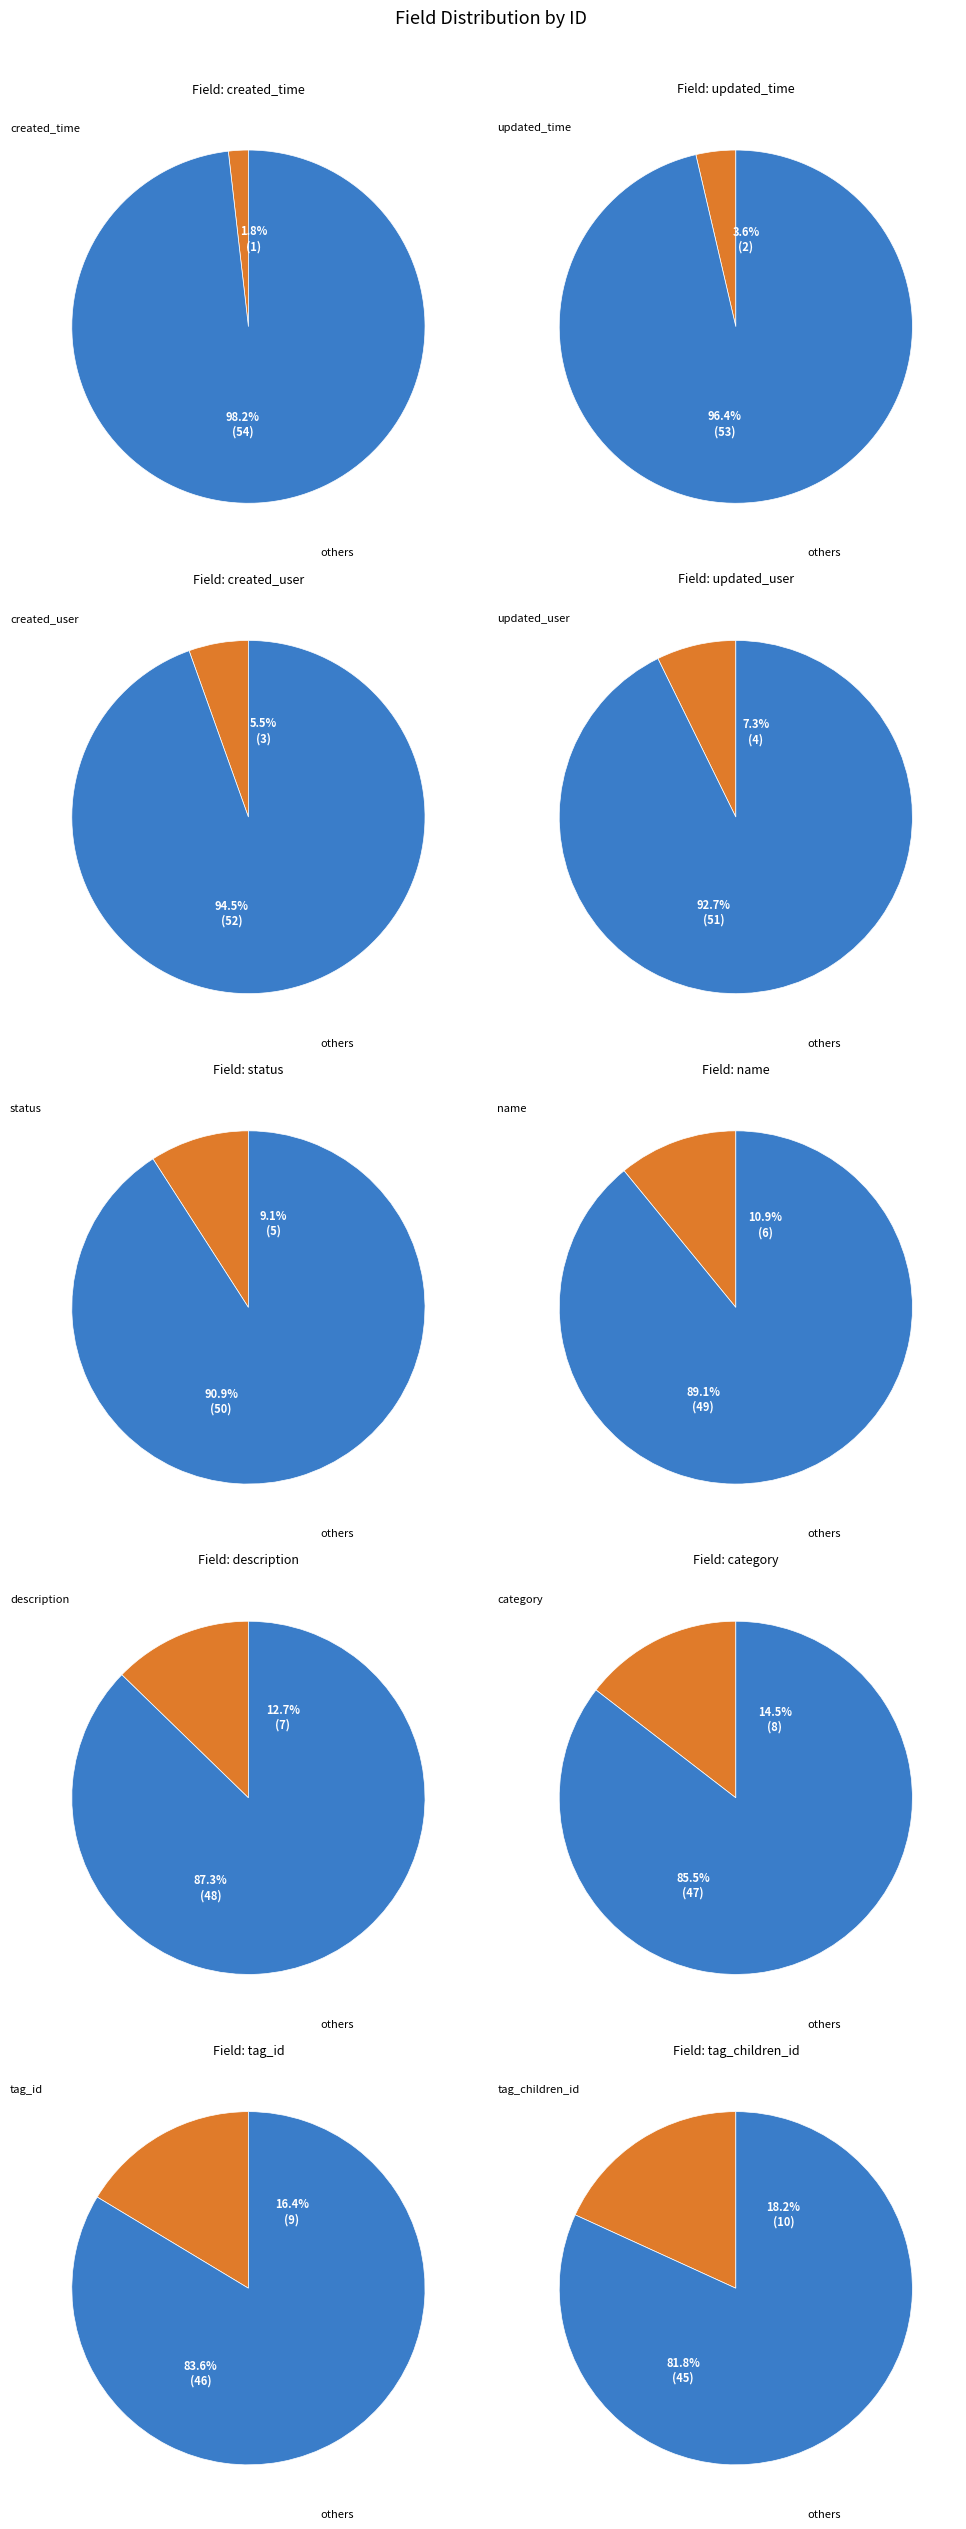

Does updated_user represent more than half of the total?

No